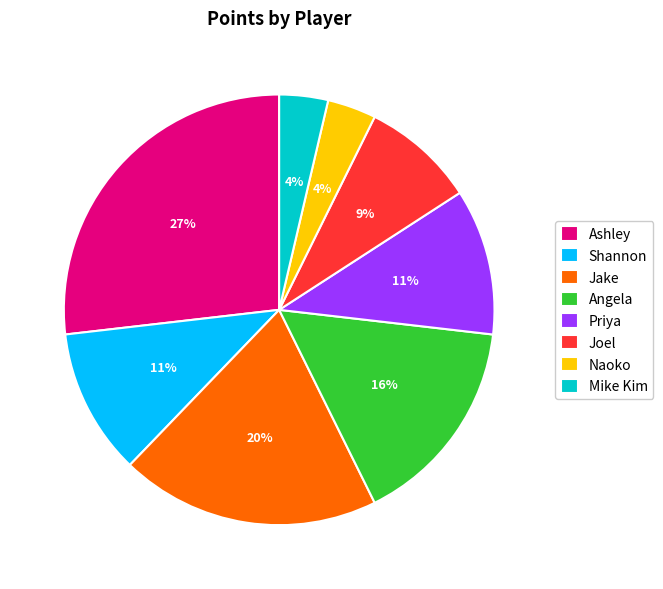

Does Ashley account for over 50% of the chart?

No